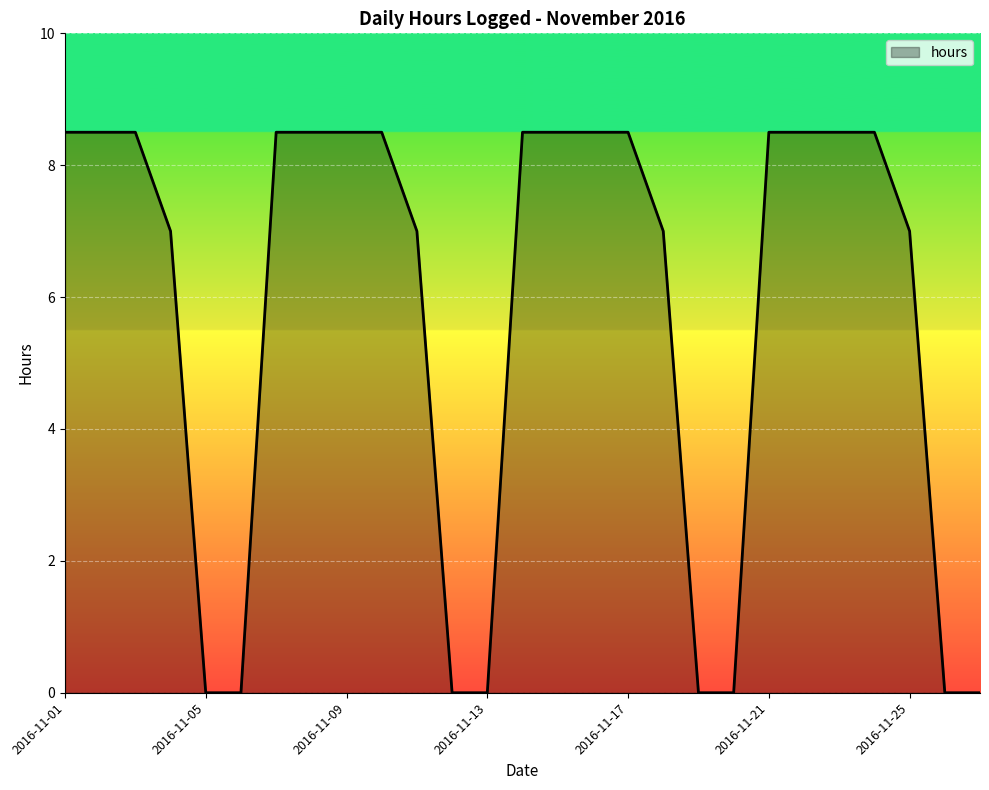

What is the difference between the maximum and minimum values?

8.5